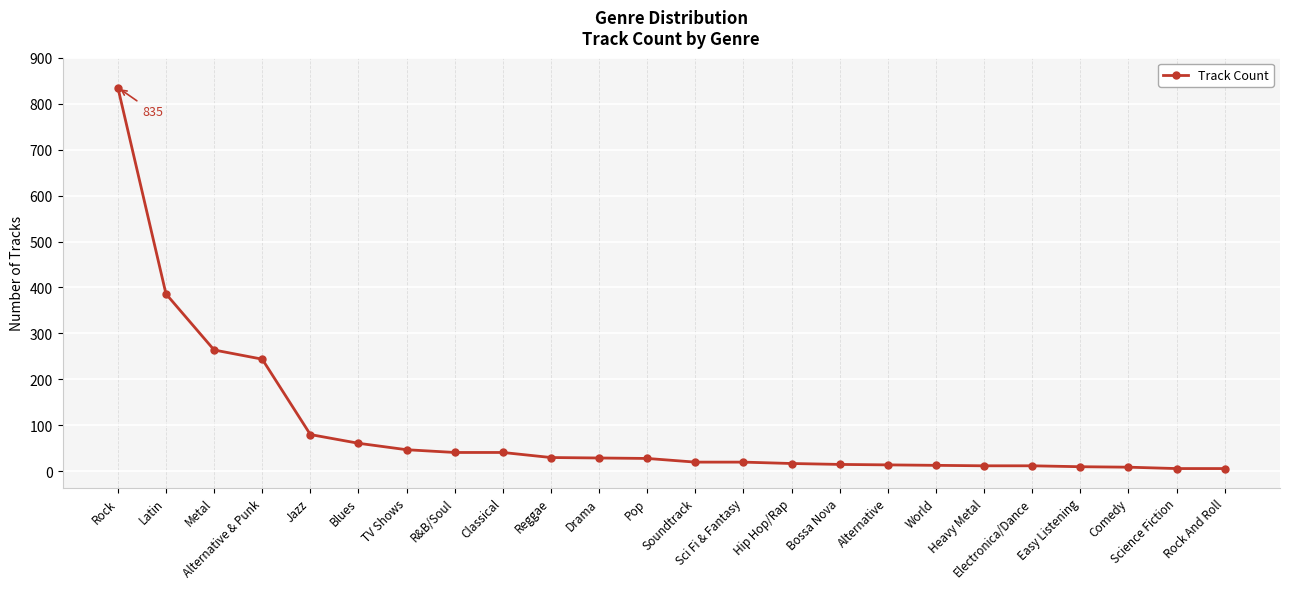

What is the minimum value shown in the chart?

6